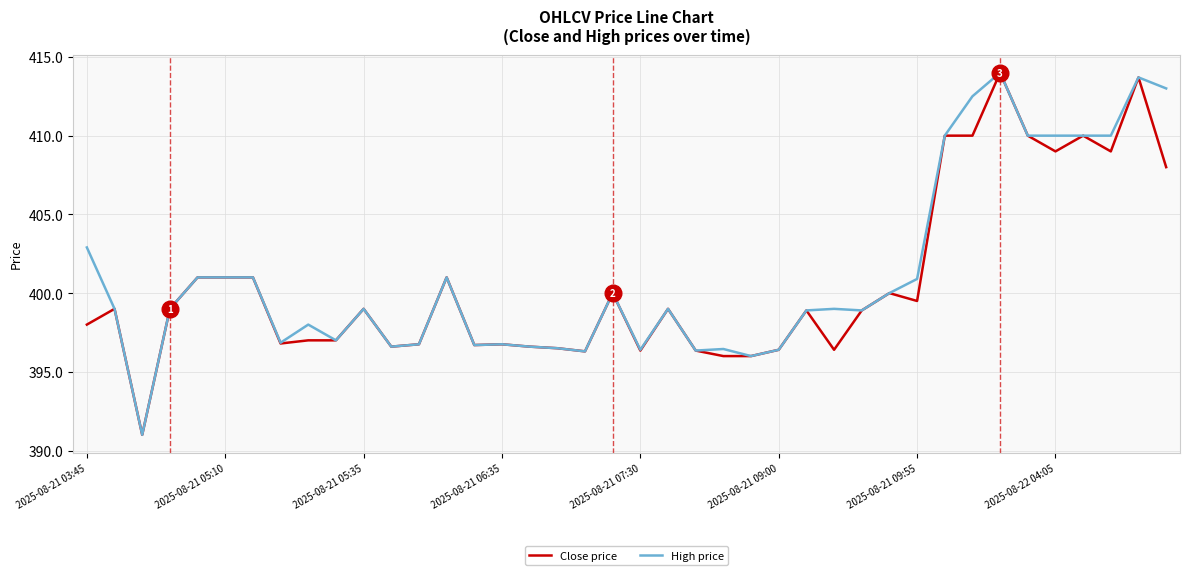

What is the maximum value for Close price?

414.0